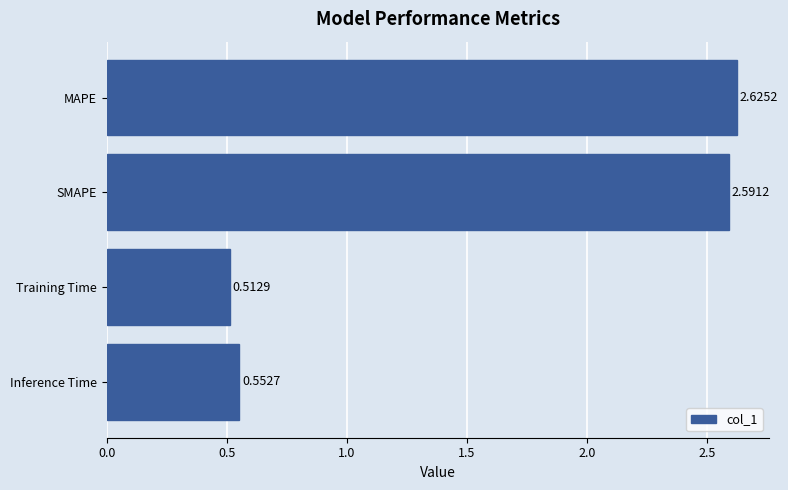

Which label corresponds to the smallest value in the chart?

Training Time